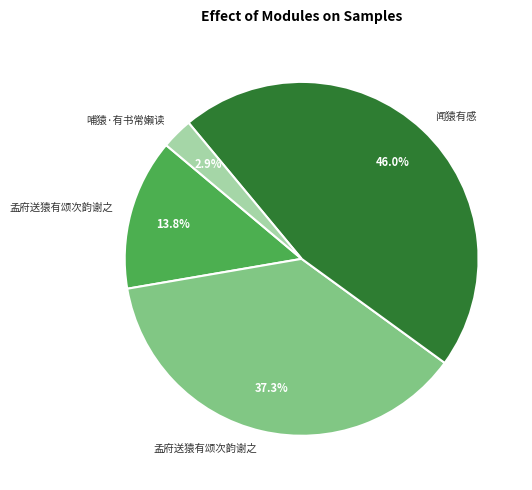

Is there a majority slice in this chart?

No